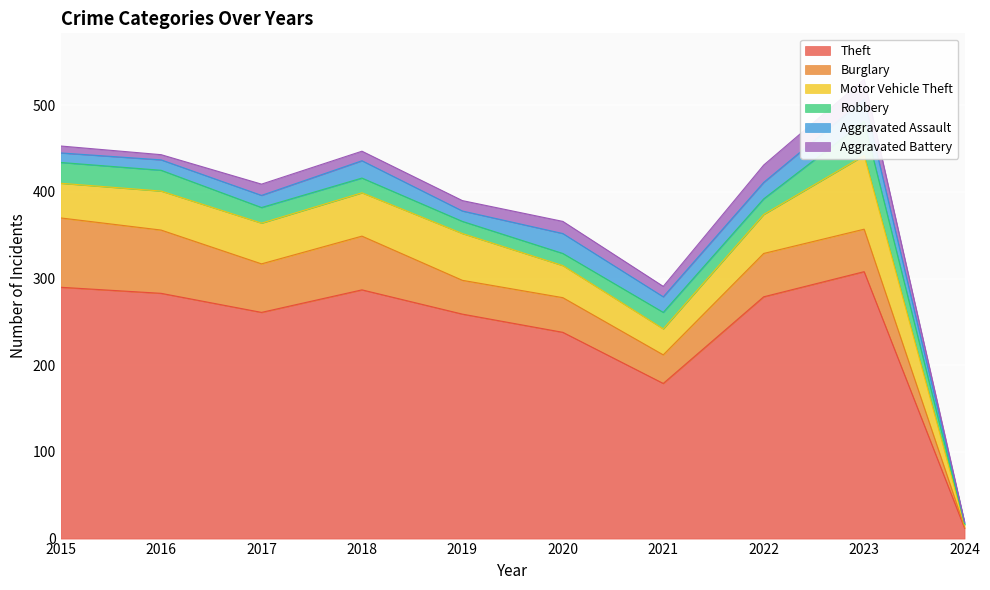

Which has a higher value, 2024 or 2015?

2015